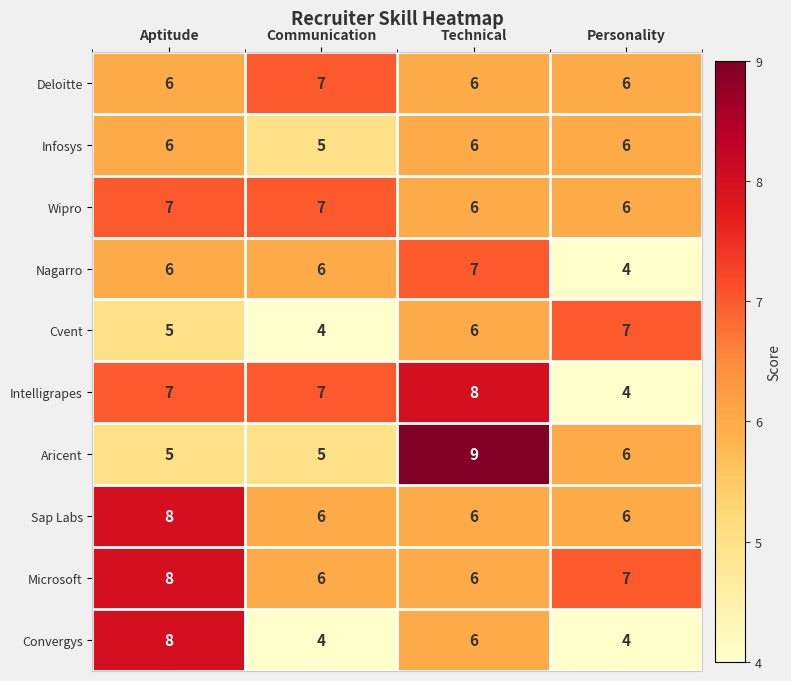

At which label does Convergys first exceed 6?

Aptitude